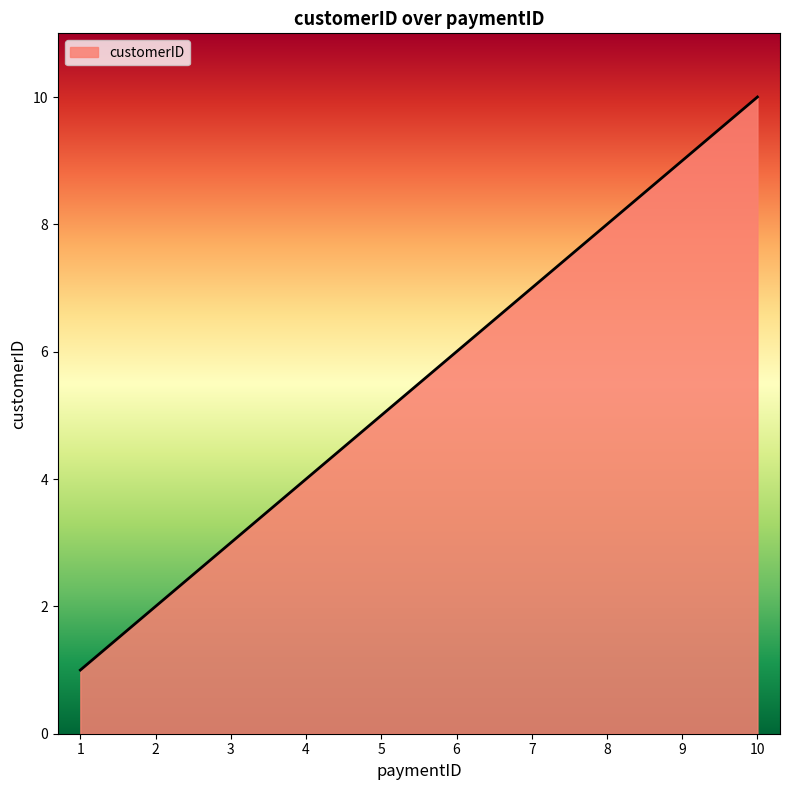

How many lines are shown in the chart?

1